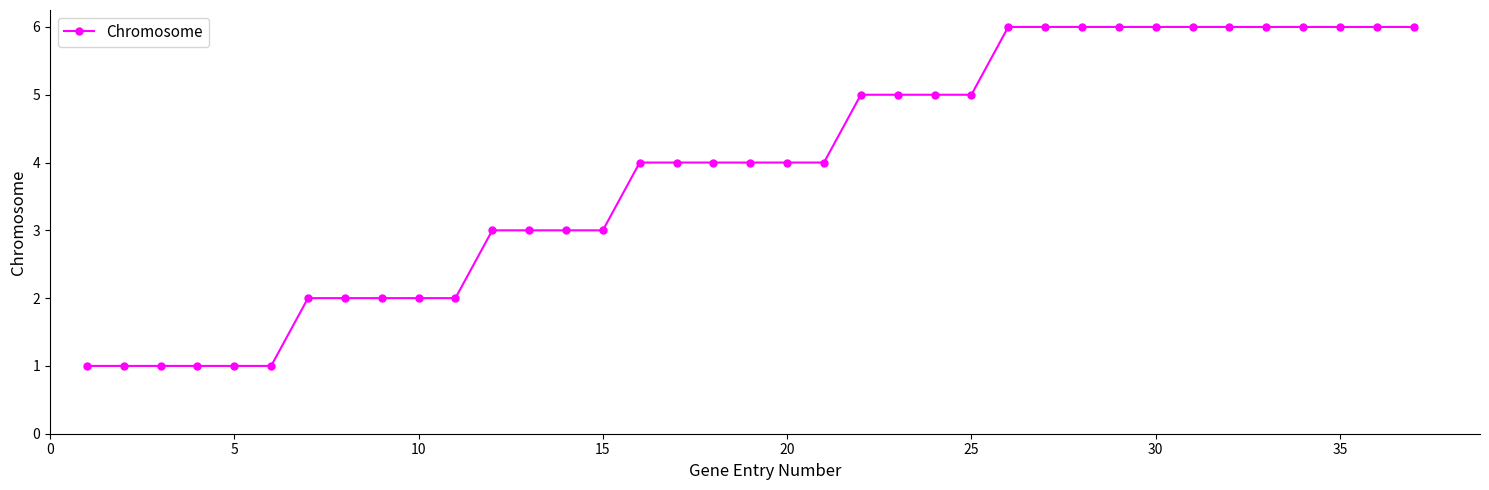

Reading left to right, list all the values displayed in this chart.

1	1	1	1	1	1	2	2	2	2	2	3	3	3	3	4	4	4	4	4	4	5	5	5	5	6	6	6	6	6	6	6	6	6	6	6	6